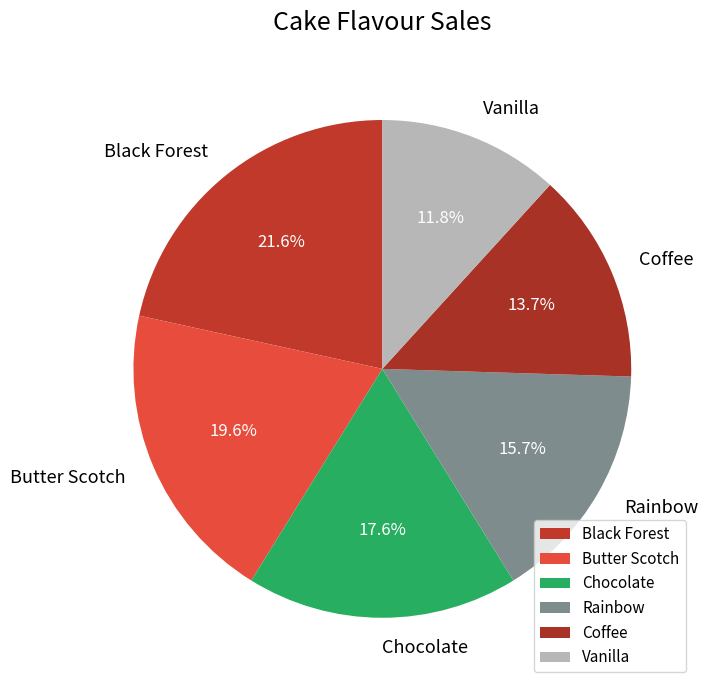

Between Rainbow and Black Forest, which is larger?

Black Forest